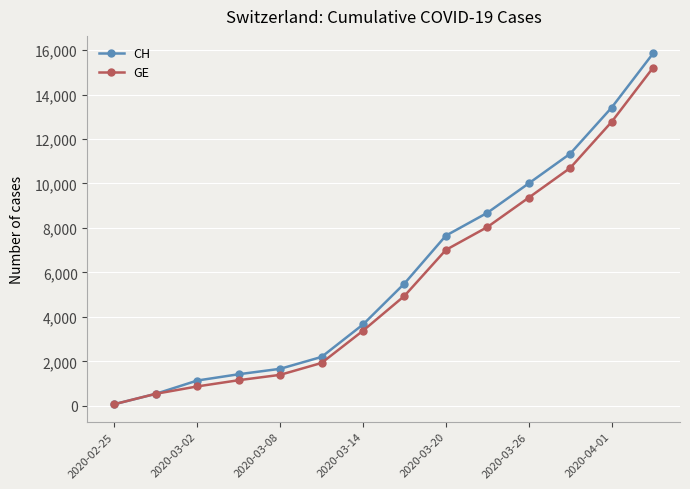

True or false: GE has more than 2 interior local peaks.

False